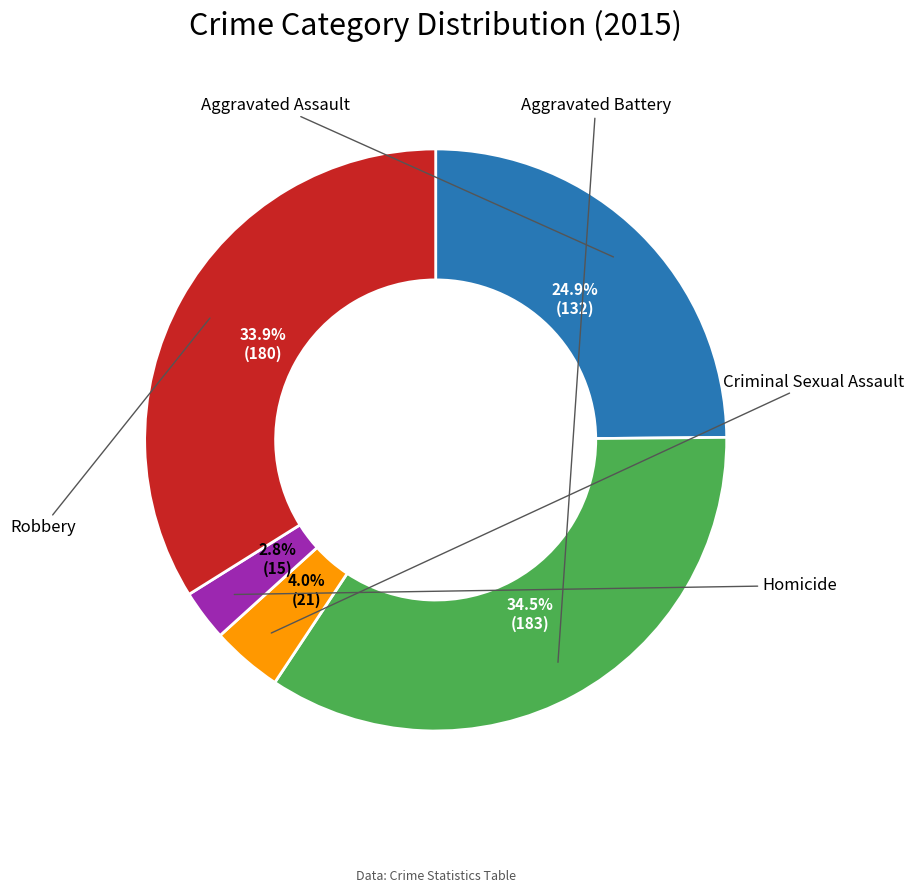

Is there a majority slice in this chart?

No